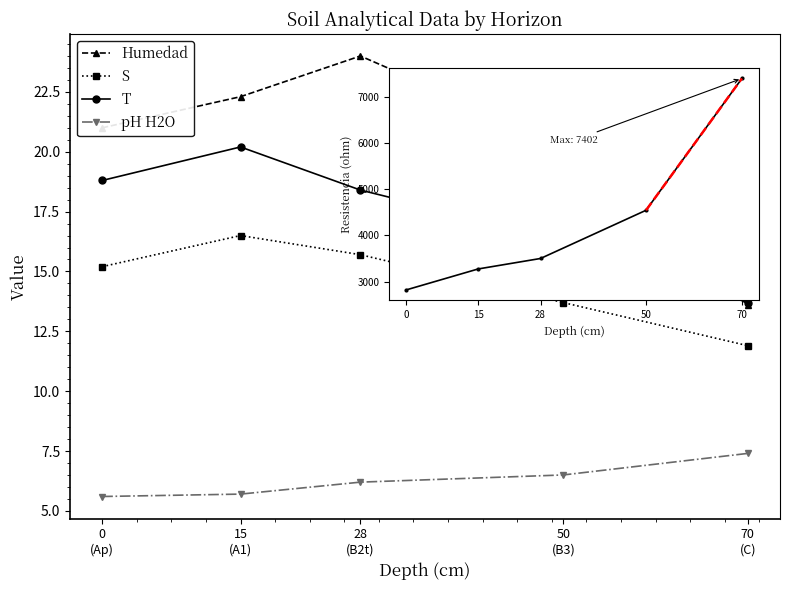

What is the spread (max minus min) of values at 28
(B2t)?

17.8